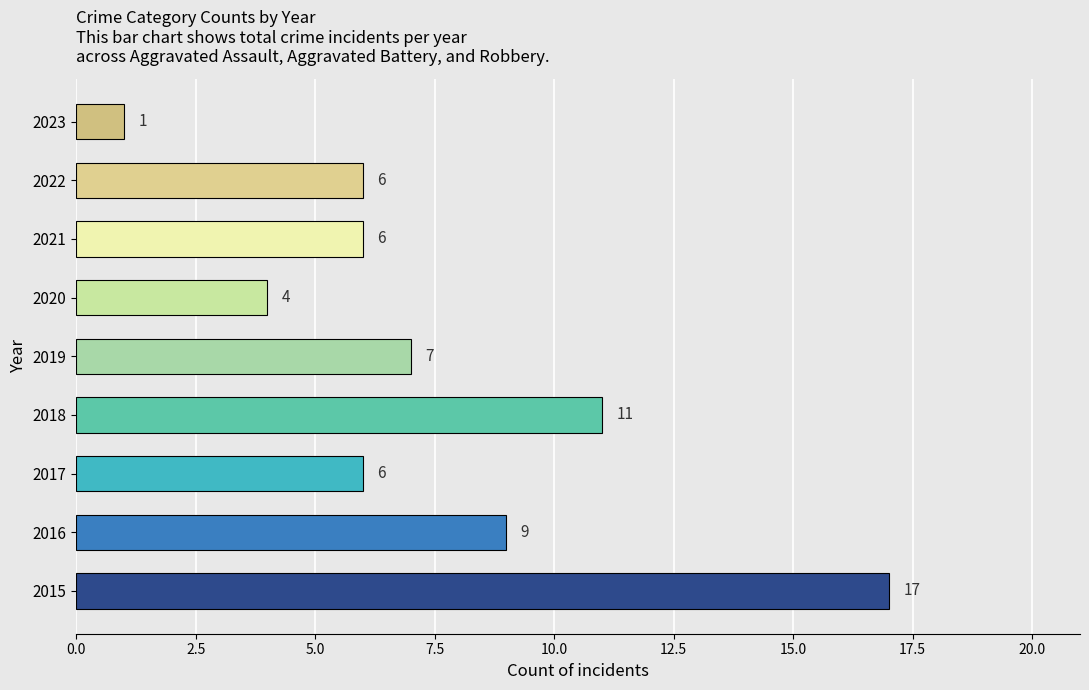

Between 2016 and 2023, which is larger?

2016